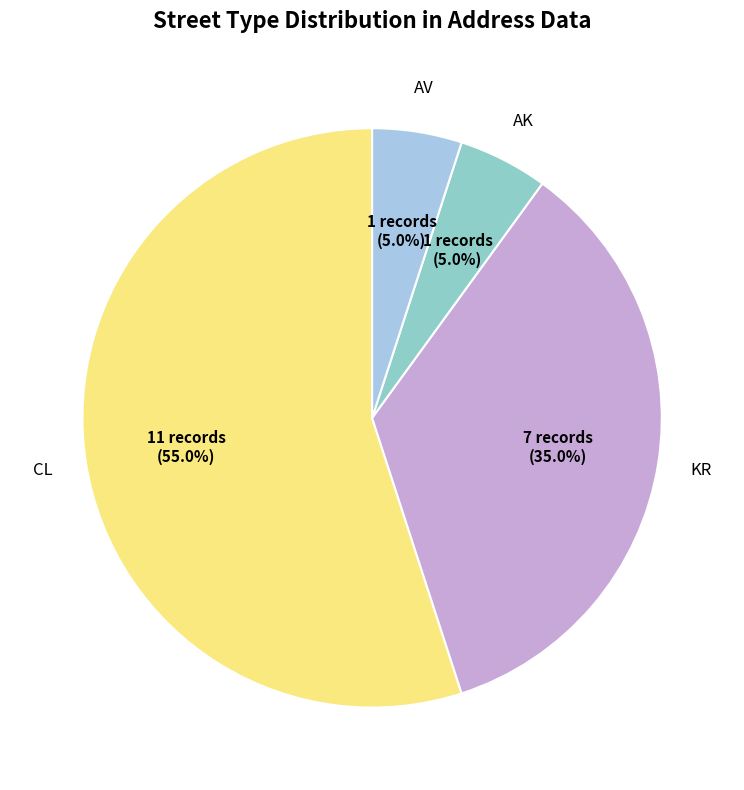

Does any single category account for the majority?

Yes